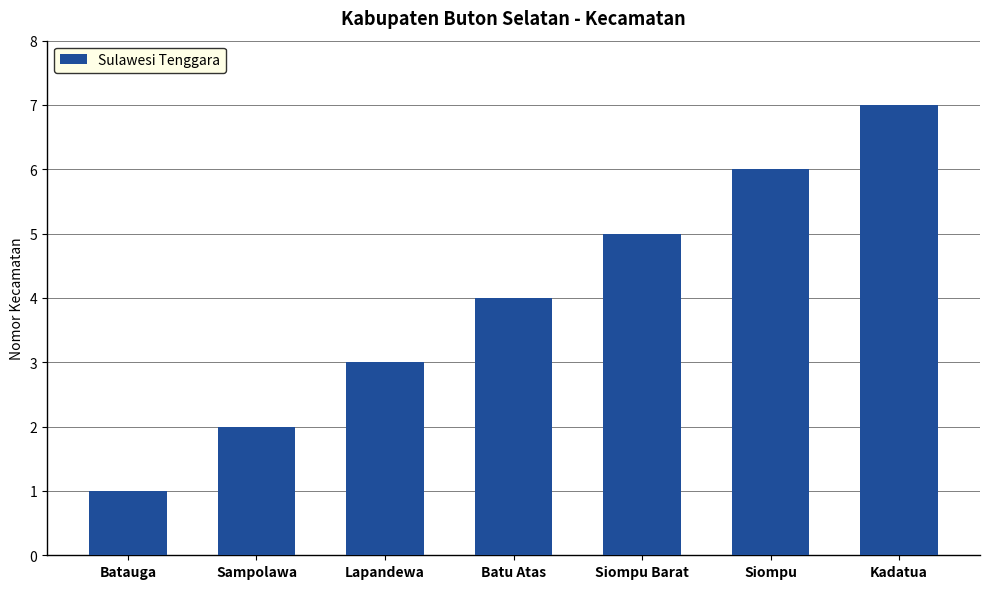

Rank the categories by value from highest to lowest.

Kadatua, Siompu, Siompu Barat, Batu Atas, Lapandewa, Sampolawa, Batauga